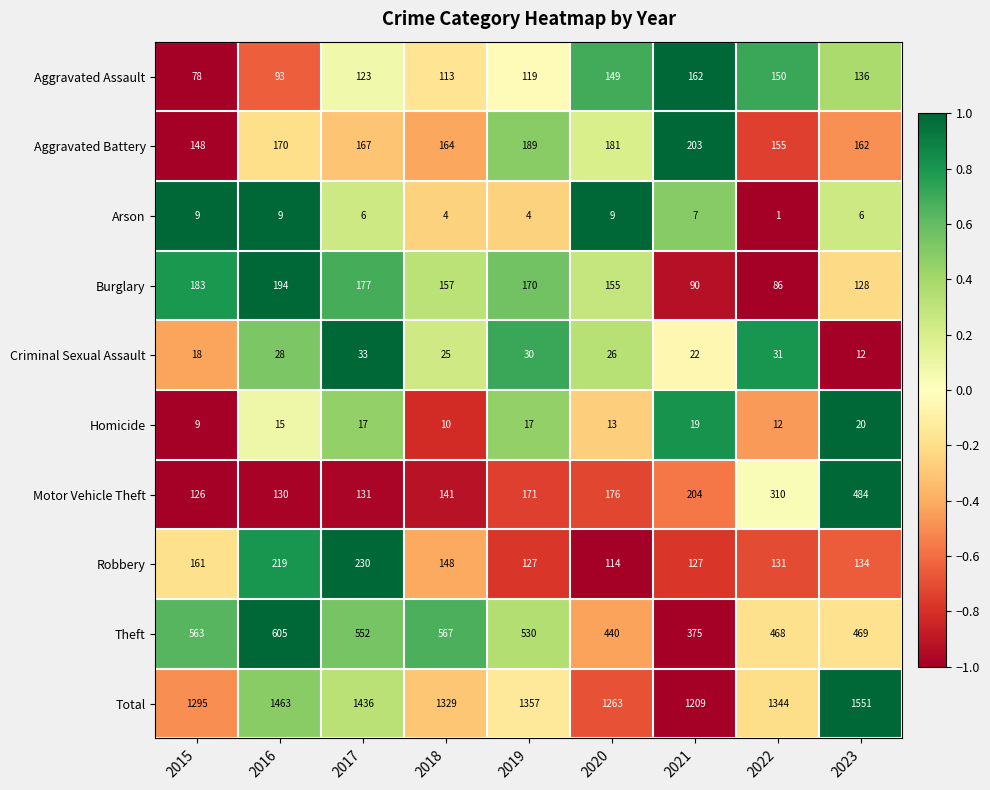

Is the value of Total at 2016 greater than the value of Burglary at 2018?

Yes